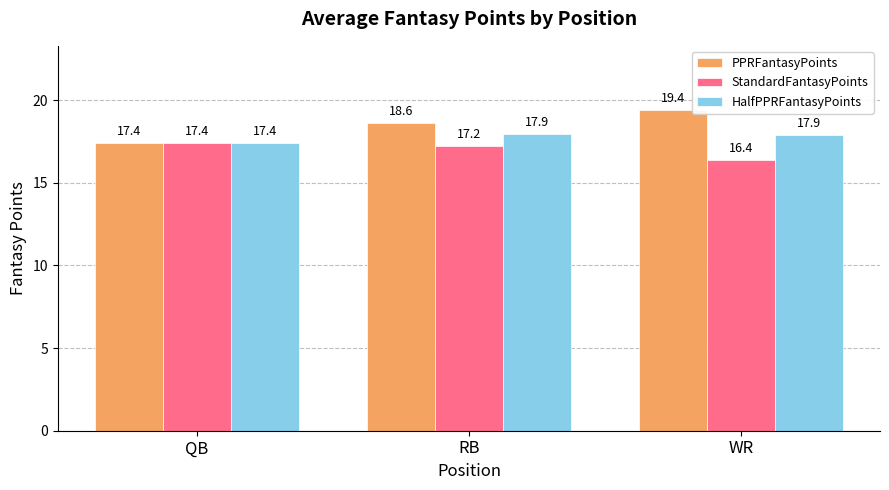

How many distinct data groups are displayed?

3